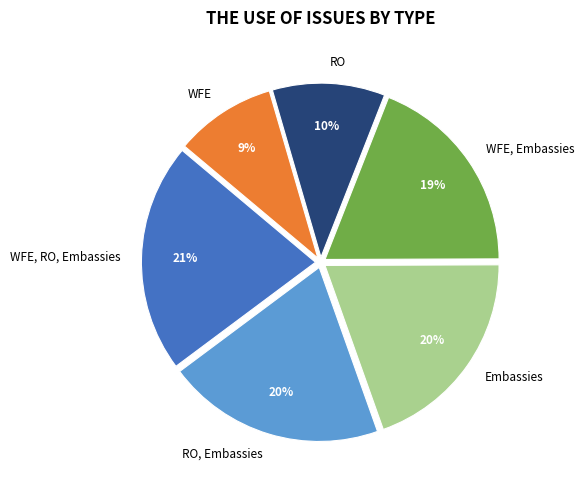

Which has a higher value, WFE, Embassies or RO?

WFE, Embassies